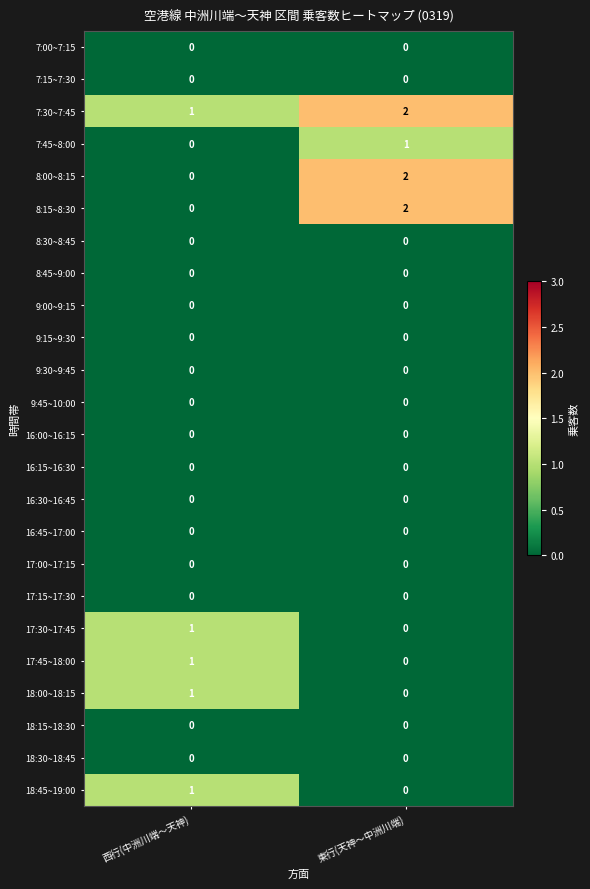

Where is 8:00~8:15 nearest to the value 1?

西行(中洲川端～天神)